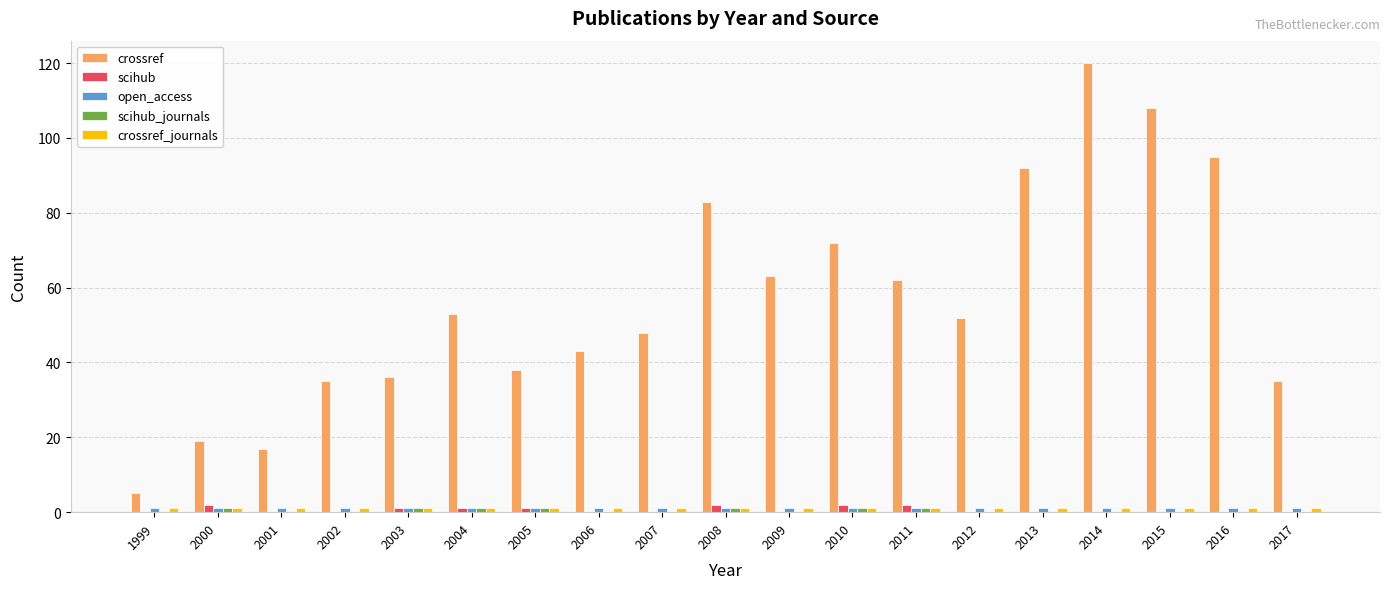

At which category does the chart reach its peak across all series?

2014